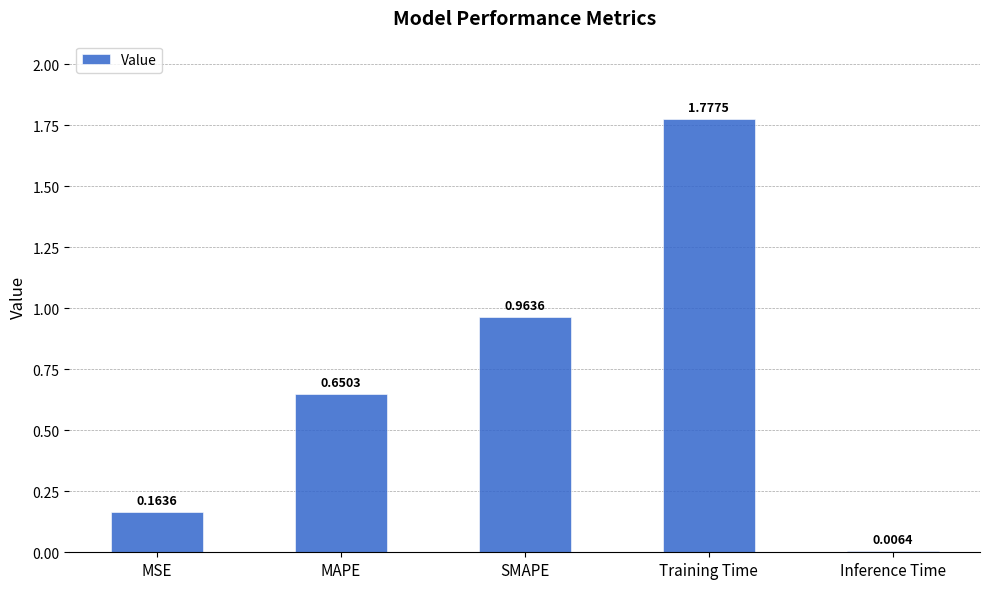

At which category does the chart reach its peak across all series?

Training Time